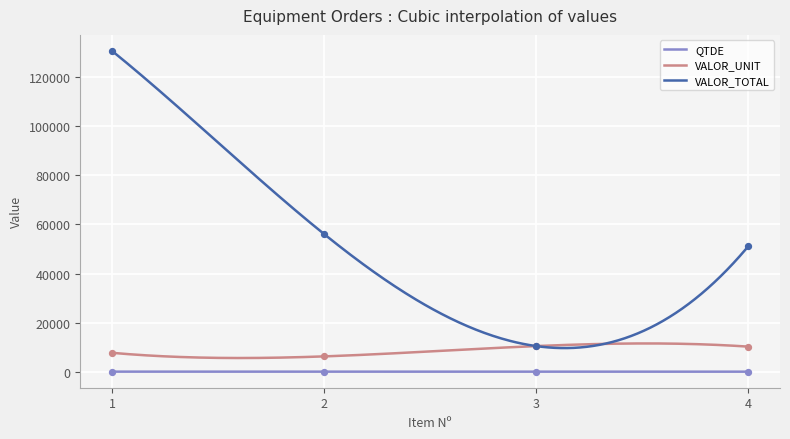

At which category is the sum across all series the highest?

1